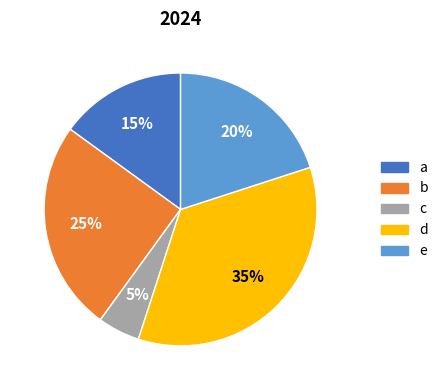

How many slices are in this pie chart?

5